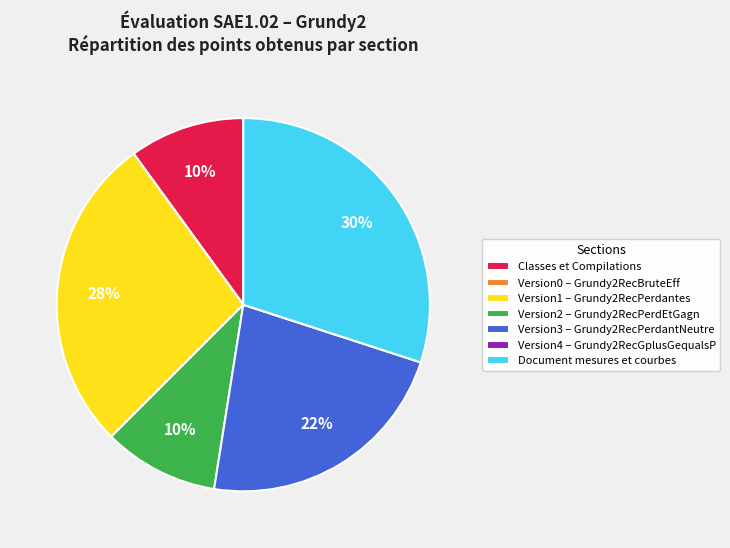

To the nearest percent, what is the difference between the largest and smallest slice percentages?

30%